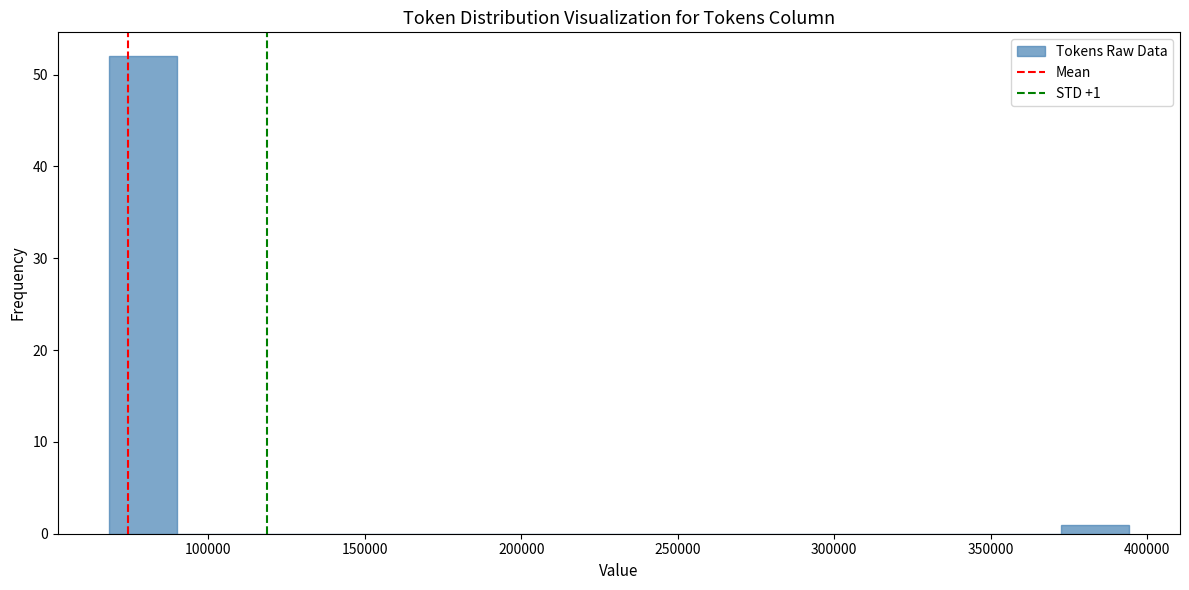

Which range on the x-axis has the tallest bar?

70000 to 90000